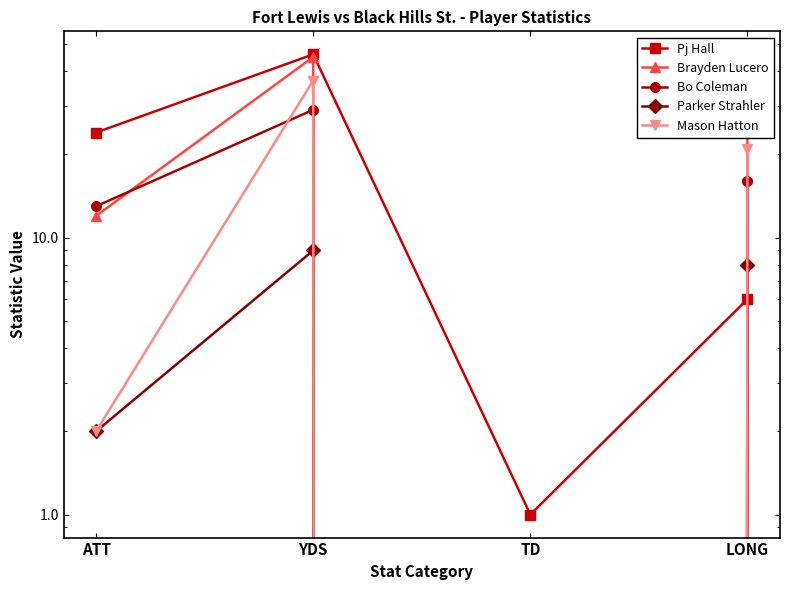

True or false: Pj Hall has a value of 6 at LONG.

True